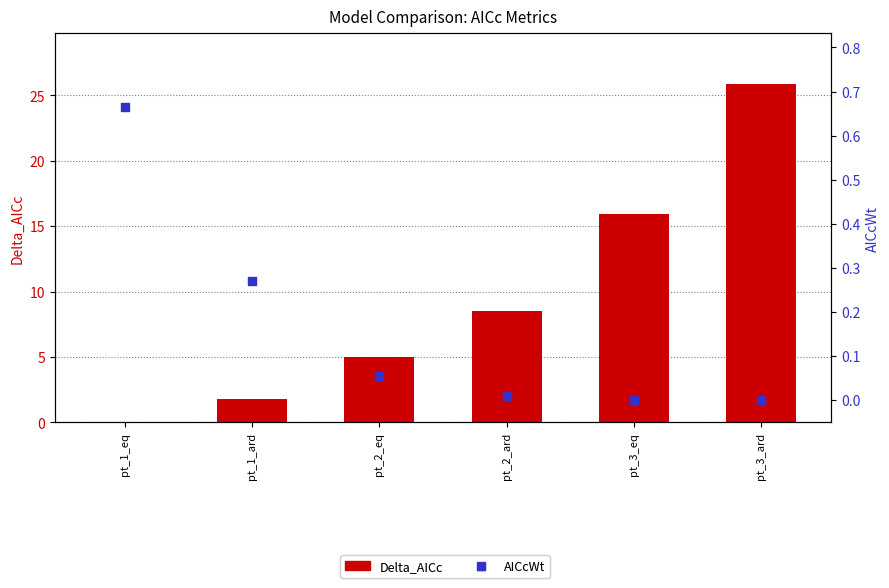

What are all the series names shown in the legend?

Delta_AICc, AICcWt